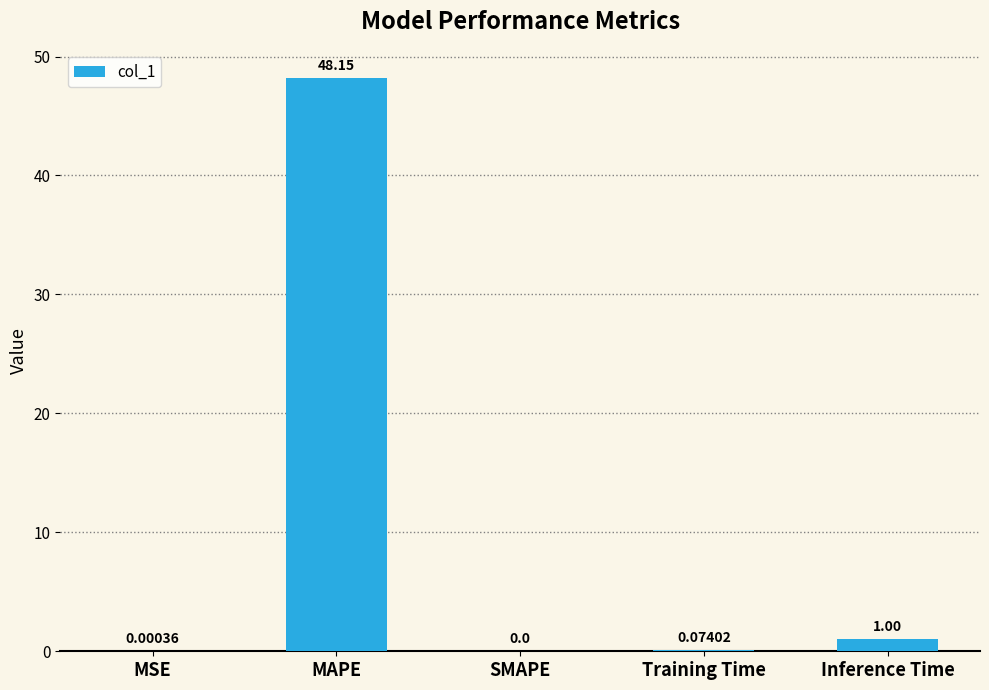

What is the sum of all values?

49.2